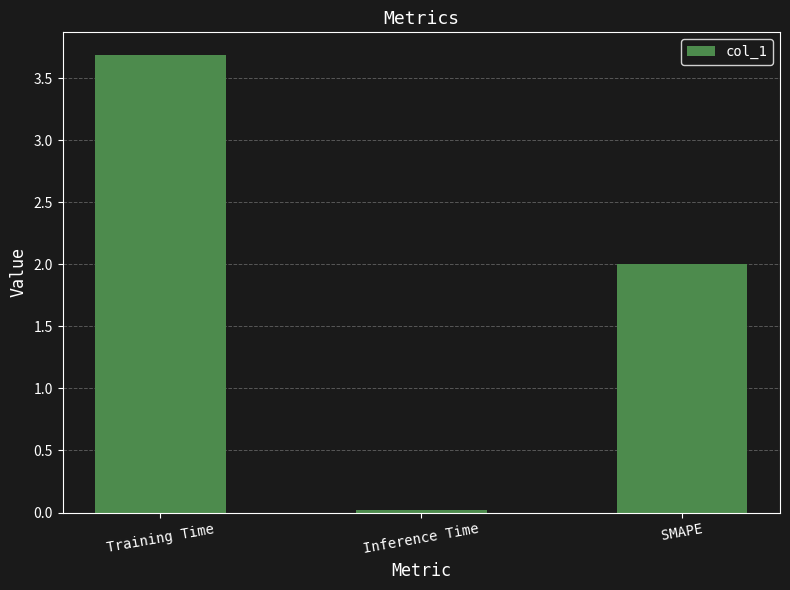

The value at Training Time is 2.5. True or false?

False